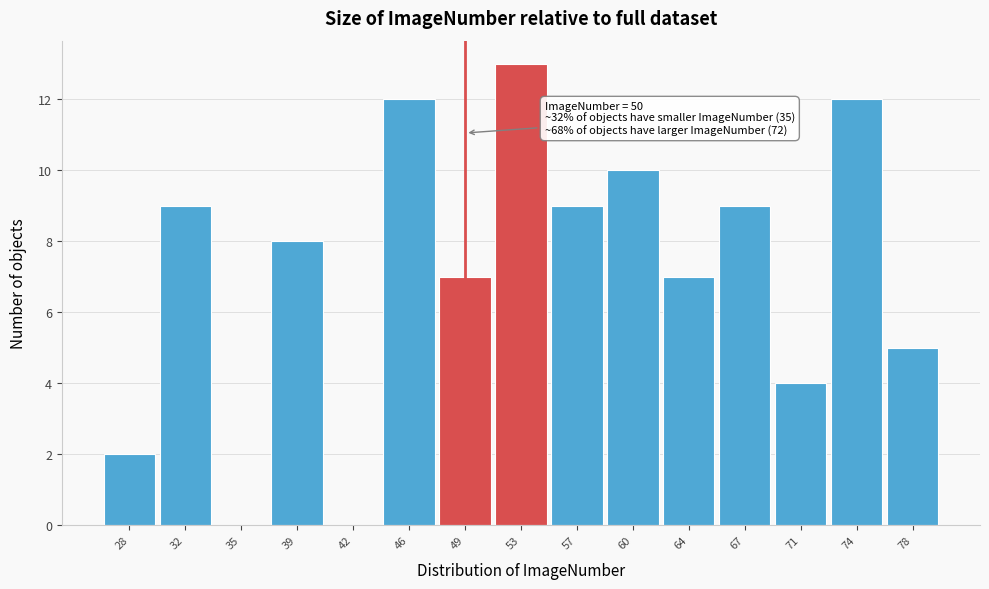

Reading right to left, extract all data points from this chart.

78=5	74=12	71=4	67=9	64=7	60=10	57=9	53=13	49=7	46=12	42=0	39=8	35=0	32=9	28=2